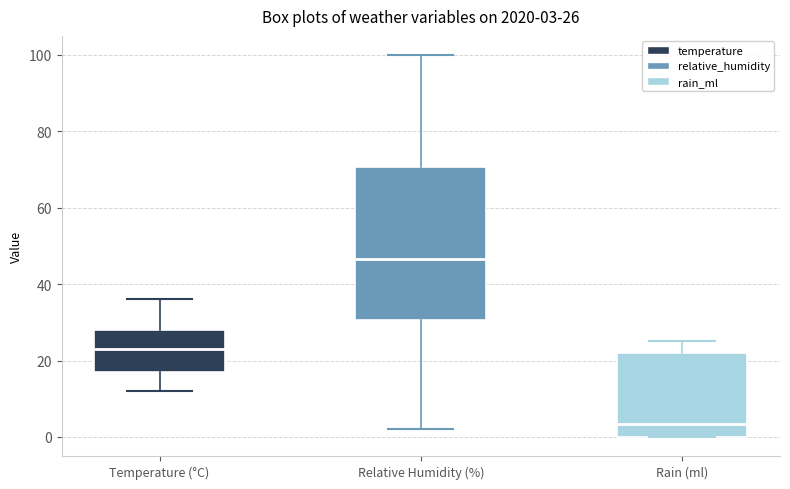

Which box's median line is the highest?

Relative Humidity (%)